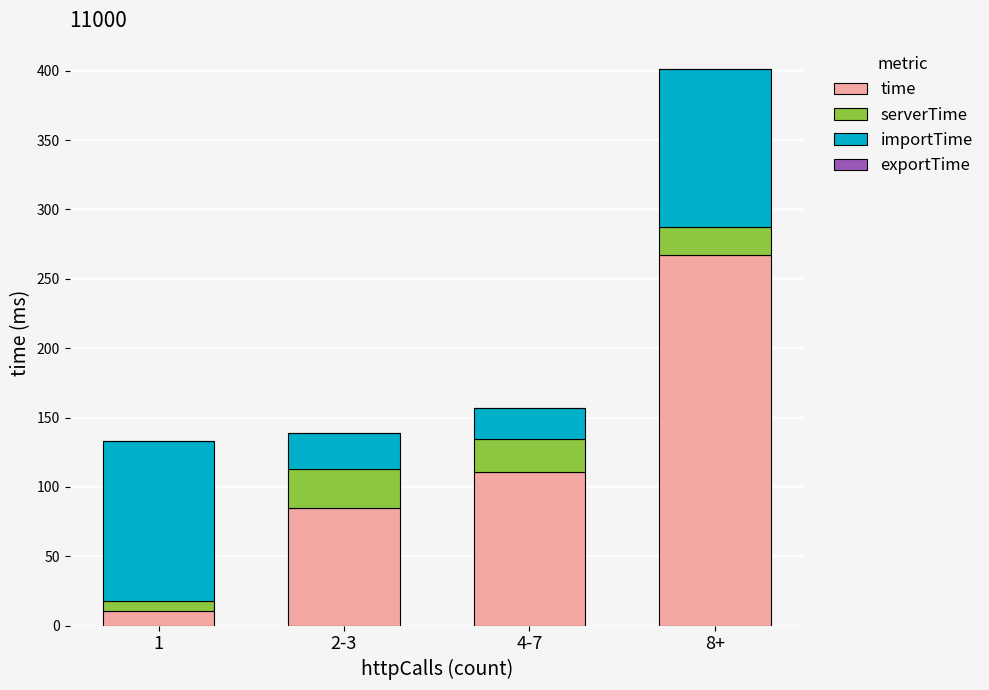

The value of time at 1 is 10.5. True or false?

True